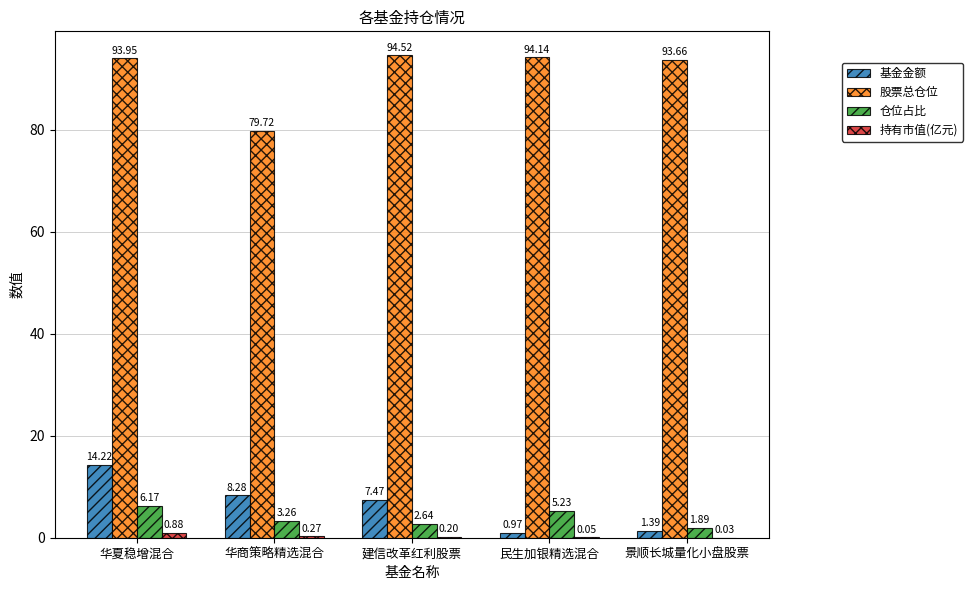

Are the bars grouped side by side (vs. stacked)?

Yes